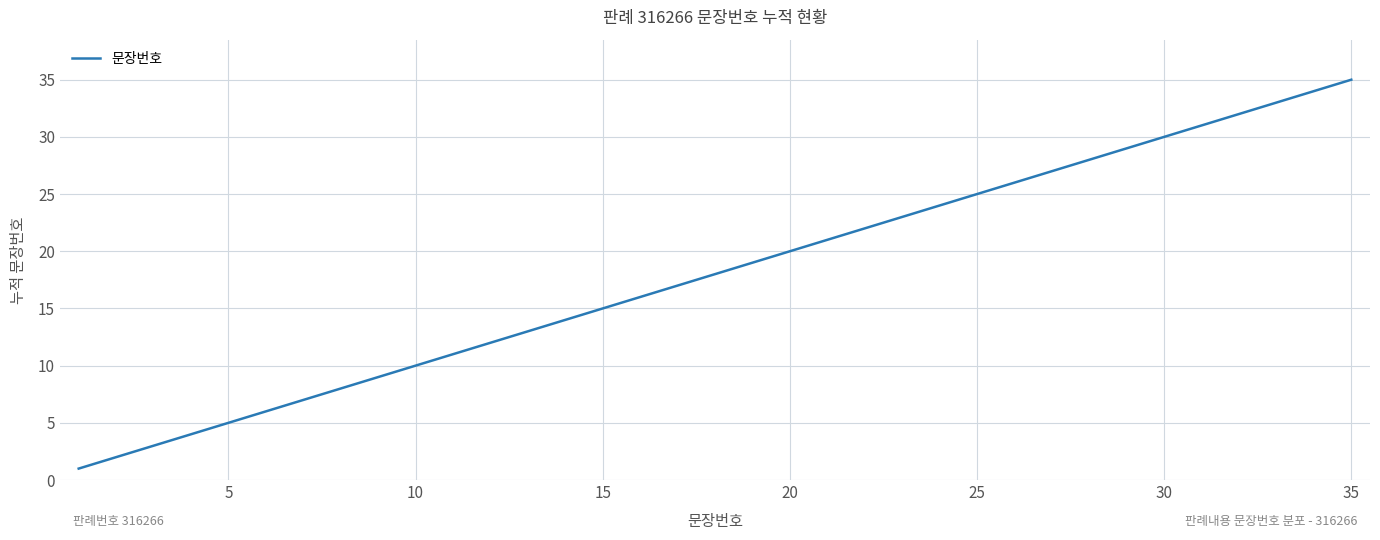

What is the maximum value shown in the chart?

35